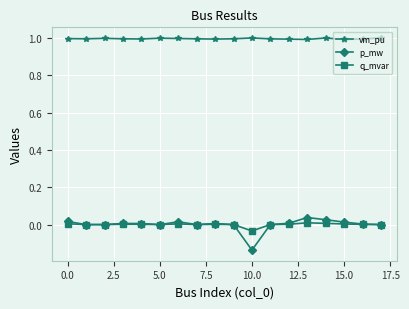

Which series has the largest range (max minus min)?

p_mw